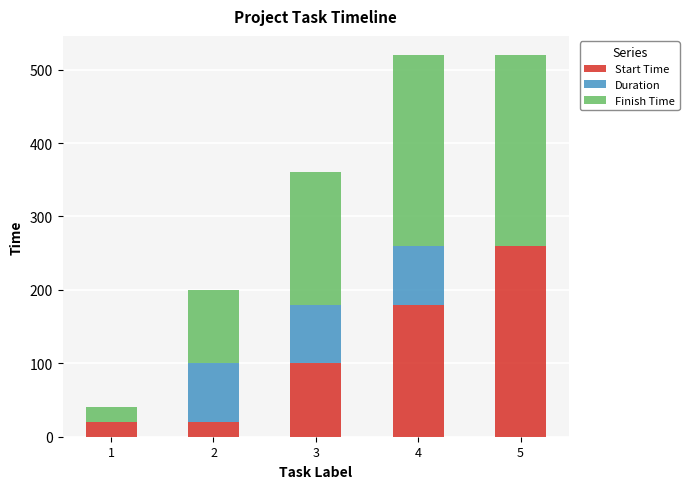

Are the bars horizontal?

No